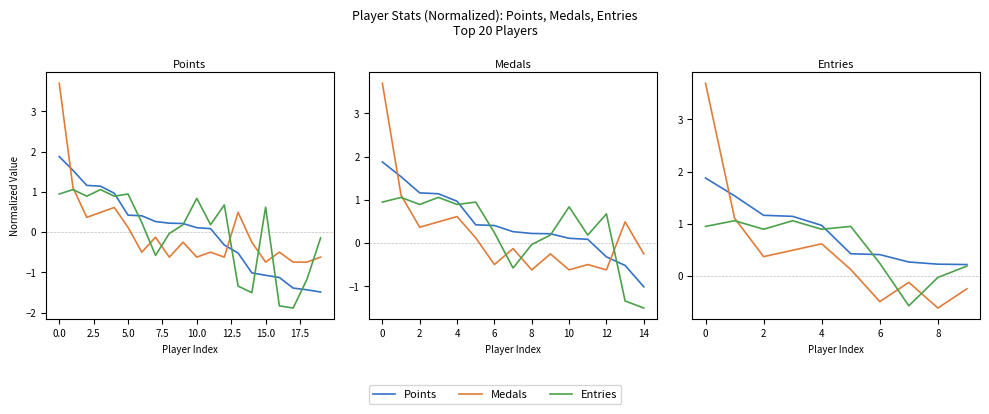

What is the value of the Entries point at the 7th from the left?

0.2